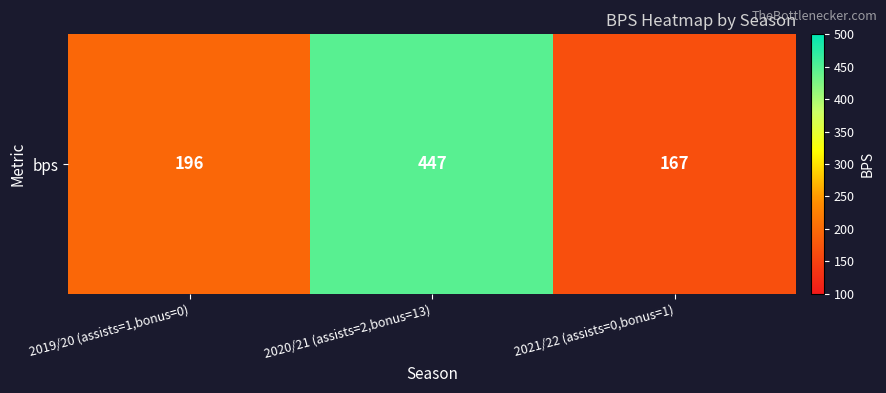

Is it true that the value at 2020/21 (assists=2,bonus=13) is 799?

False